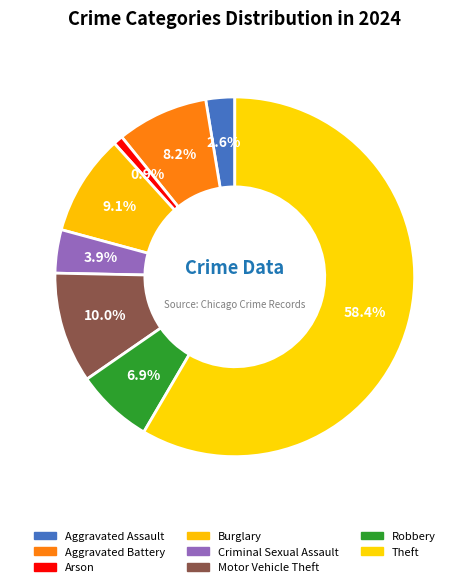

Which category accounts for the majority?

Theft